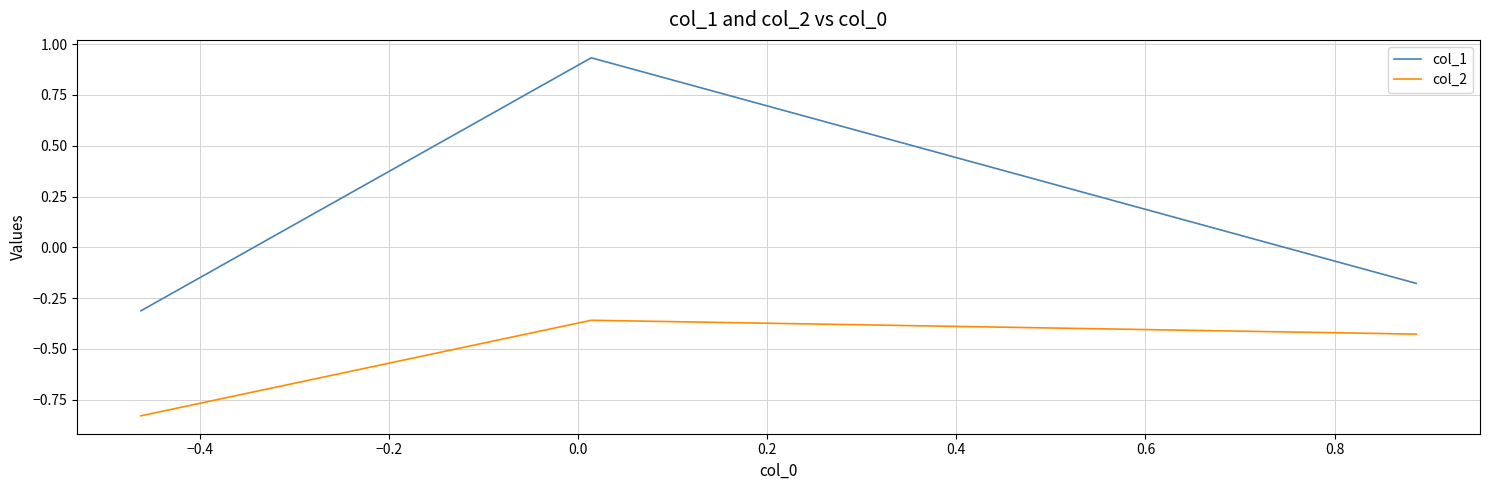

Rank the series by their average value, from highest to lowest.

col_1, col_2